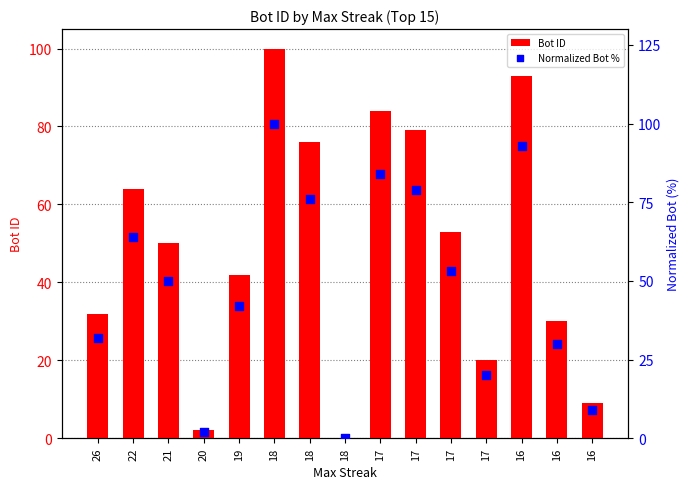

What is the total value across all series at 20?

4